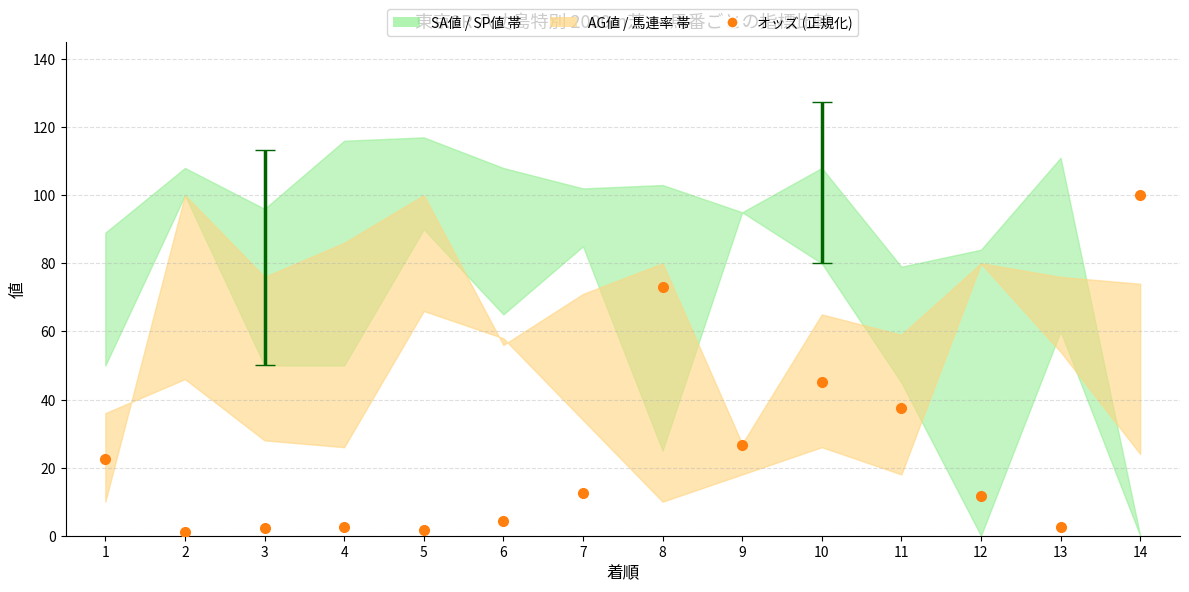

Which has a higher value, 5 or 4?

4